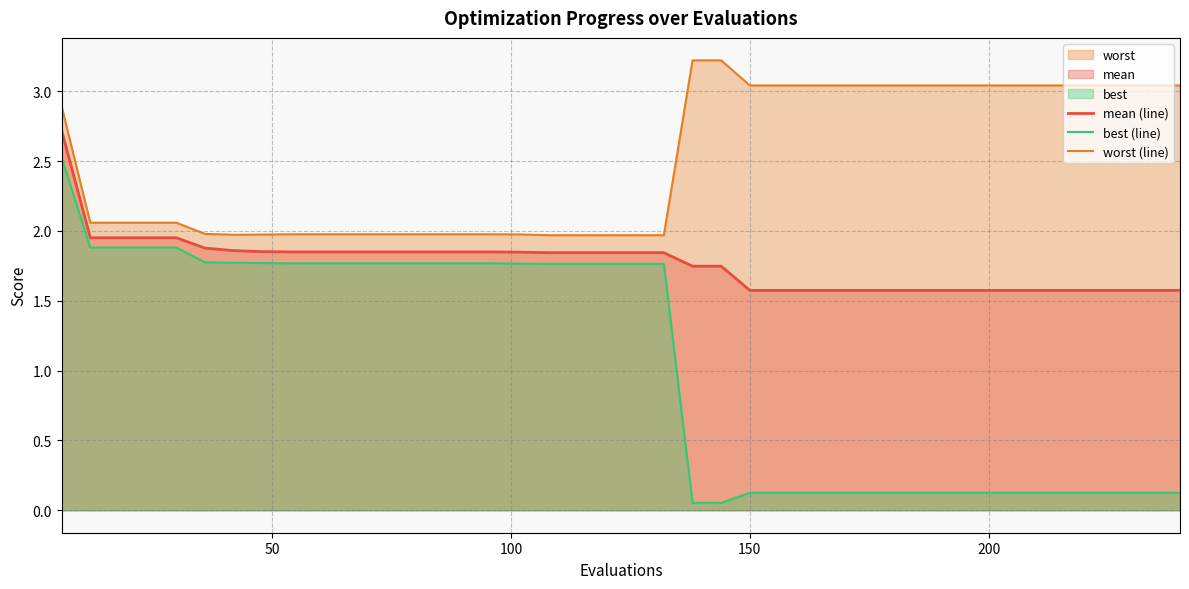

Which series has the largest total across all categories?

worst (line)